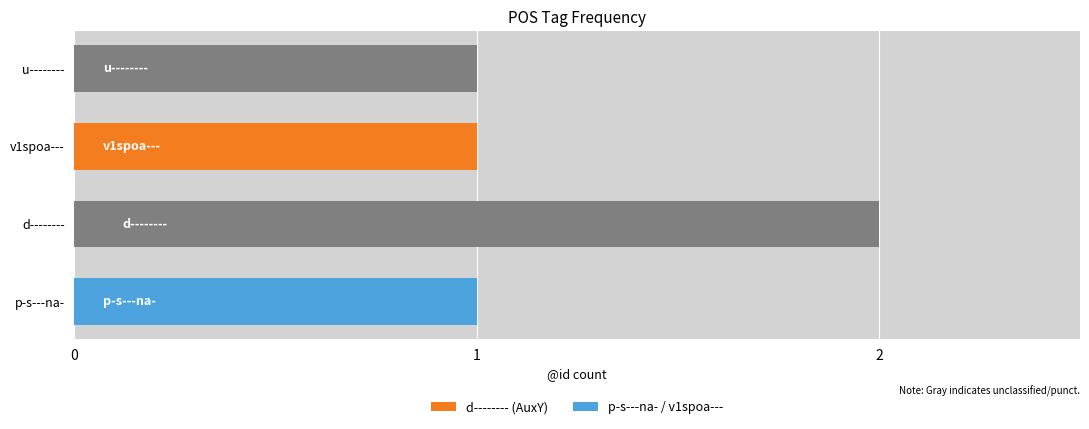

What is the sum of the values at p-s---na- and d--------?

3